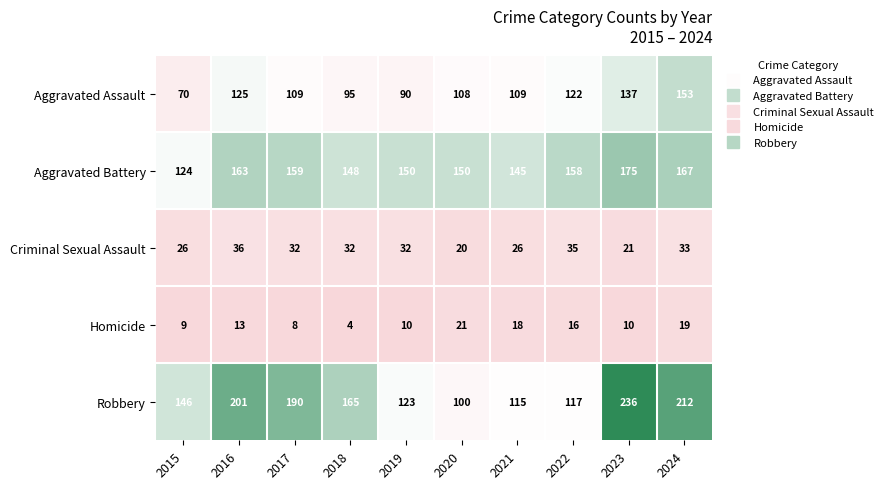

Between 2019 and 2023, which series saw the biggest shift?

Robbery